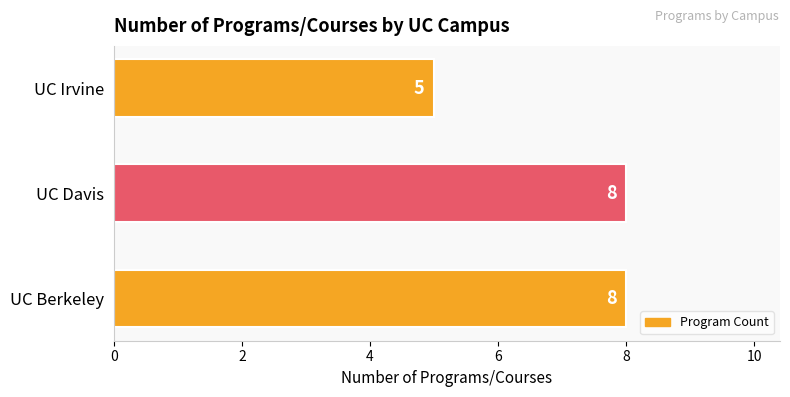

Which label corresponds to the smallest value in the chart?

UC Irvine